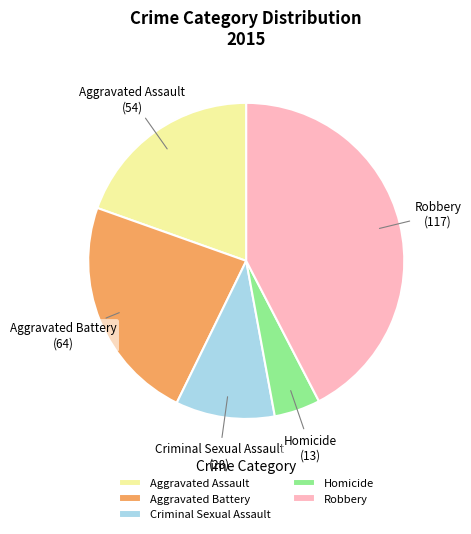

Rank the categories by value from highest to lowest.

Robbery, Aggravated Battery, Aggravated Assault, Criminal Sexual Assault, Homicide